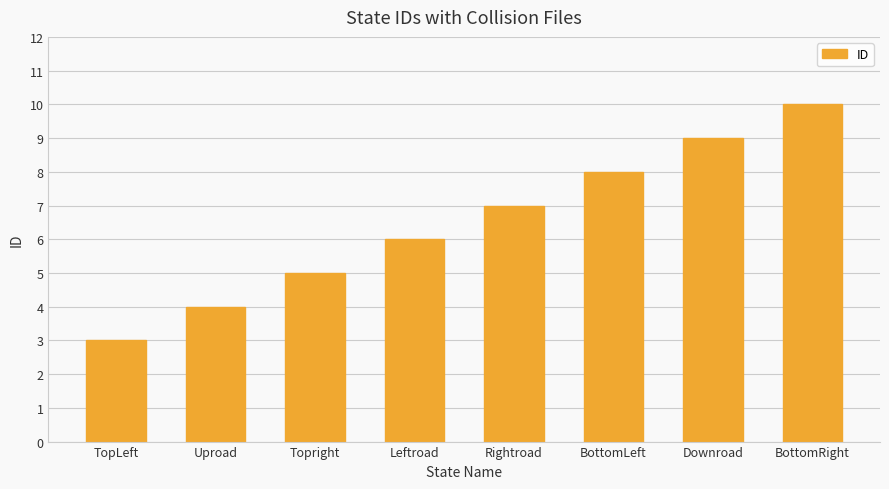

List the labels in order of value, largest first.

BottomRight, Downroad, BottomLeft, Rightroad, Leftroad, Topright, Uproad, TopLeft